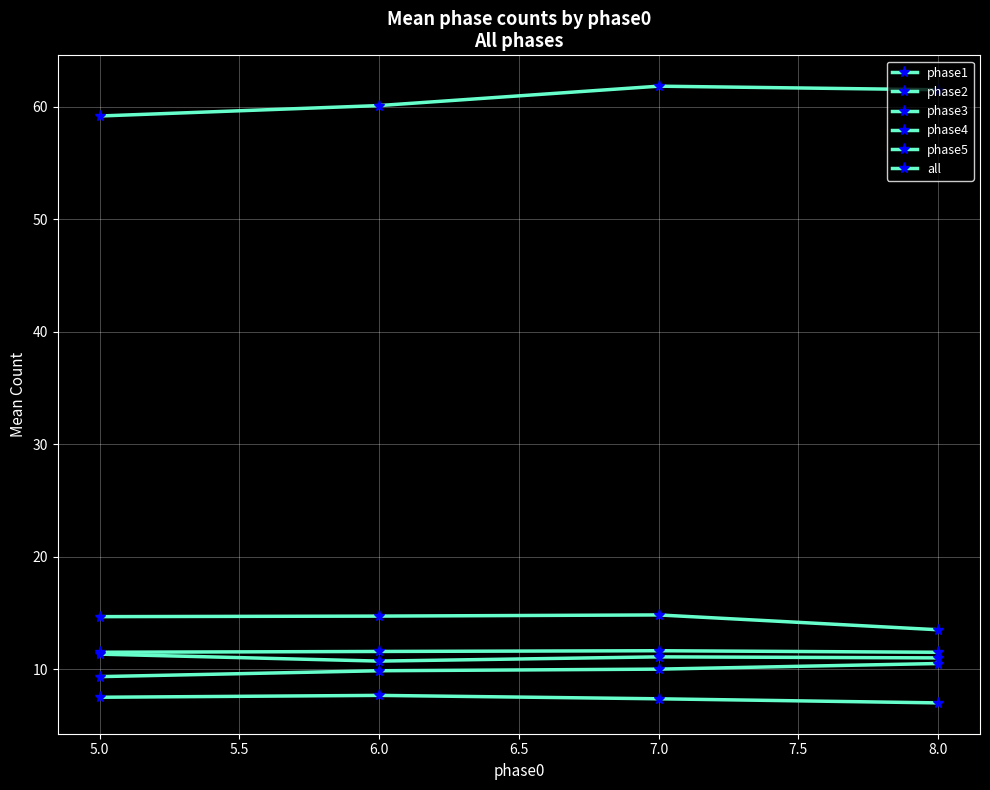

Does the chart have visible grid lines?

Yes